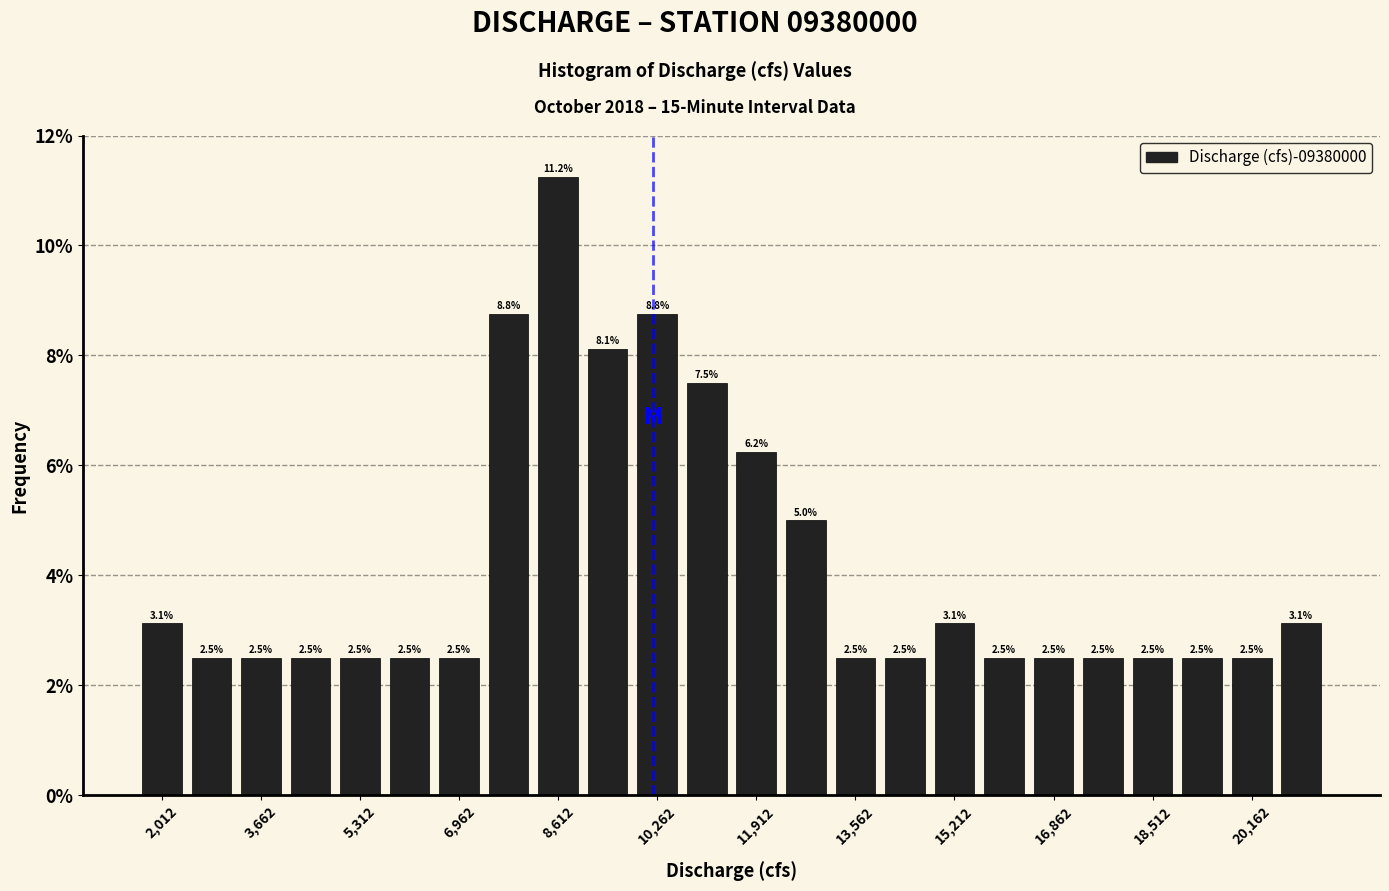

Which range on the x-axis has the tallest bar?

8200 to 9000